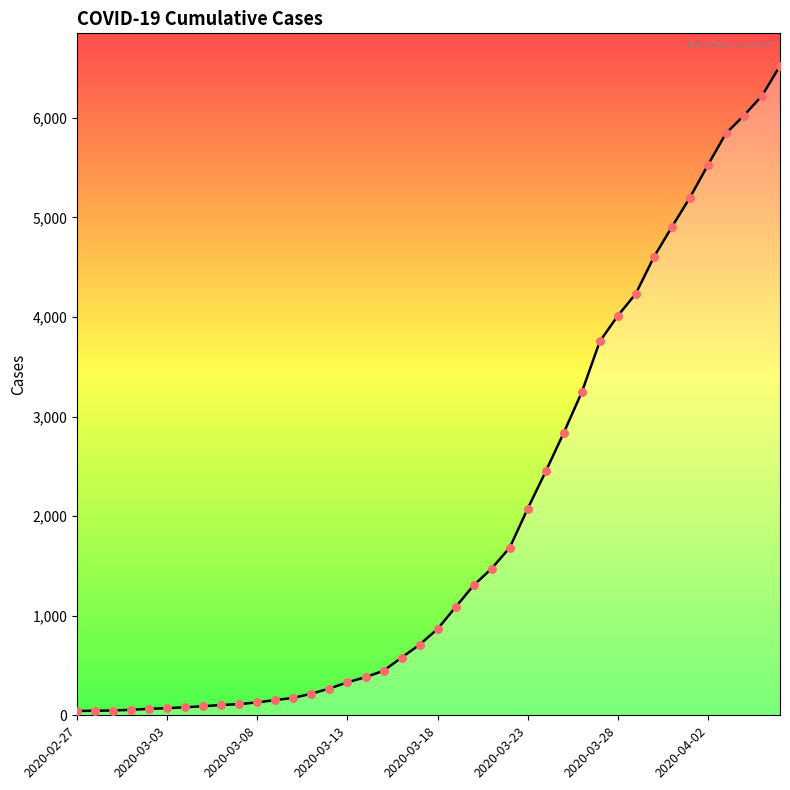

What is the greatest value displayed?

6522